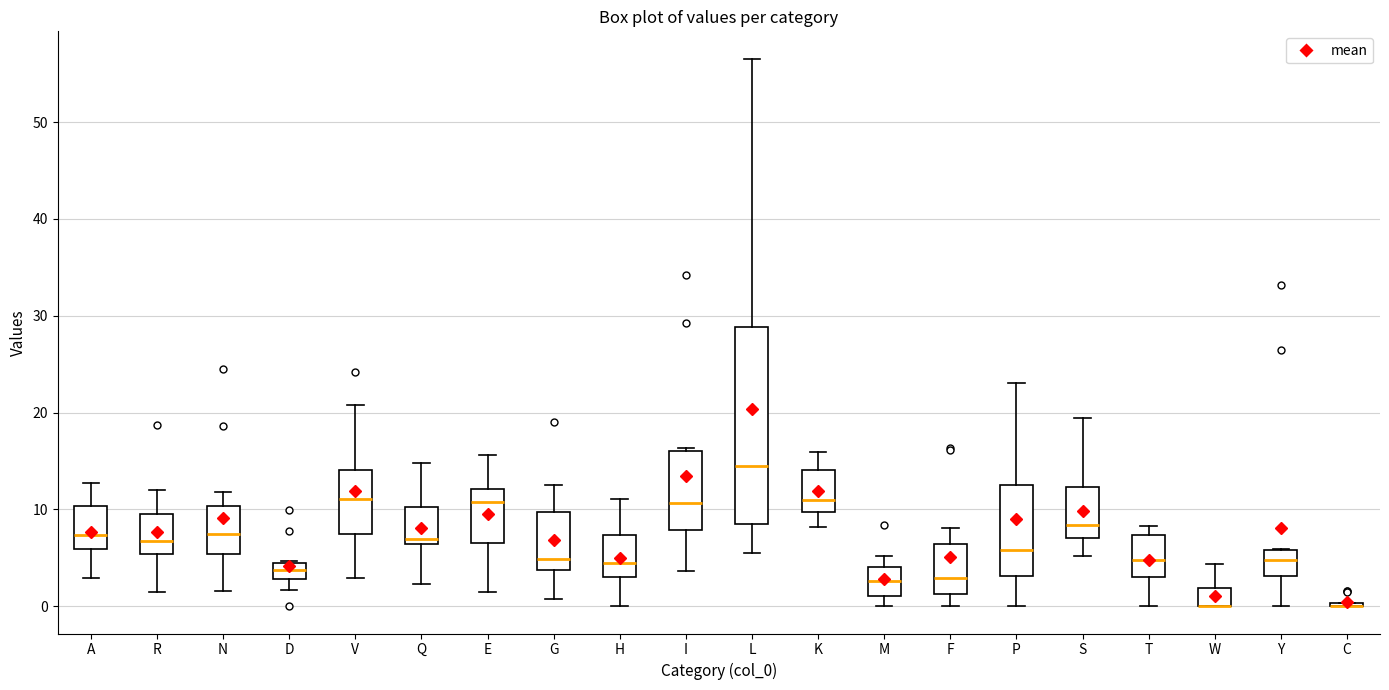

Reading left to right, transcribe this box plot: for each box, give where its median line is, the range the box spans, and where its two whiskers end, as read against the y-axis. The values are not printed on the chart, so give them approximately, as read against the axis.

A: median 7, box 6 to 10, whiskers 3 to 13
R: median 7, box 5 to 10, whiskers 2 to 12
N: median 7, box 5 to 10, whiskers 2 to 12
D: median 4 (inside the box), box 3 to 4, whiskers 2 to 5
V: median 11, box 7 to 14, whiskers 3 to 21
Q: median 7, box 6 to 10, whiskers 2 to 15
E: median 11, box 7 to 12, whiskers 1 to 16
G: median 5, box 4 to 10, whiskers 1 to 12
H: median 4, box 3 to 7, whiskers 0 to 11
I: median 11, box 8 to 16, whiskers 4 to 16
L: median 14, box 8 to 29, whiskers 5 to 57
K: median 11, box 10 to 14, whiskers 8 to 16
M: median 3, box 1 to 4, whiskers 0 to 5
F: median 3, box 1 to 6, whiskers 0 to 8
P: median 6, box 3 to 13, whiskers 0 to 23
S: median 8, box 7 to 12, whiskers 5 to 19
T: median 5, box 3 to 7, whiskers 0 to 8
W: median 0 (drawn on the box's lower edge), box 0 to 2, whiskers 0 to 4
Y: median 5, box 3 to 6, whiskers 0 to 6
C: box collapsed to a line at 0, whiskers 0 to 0